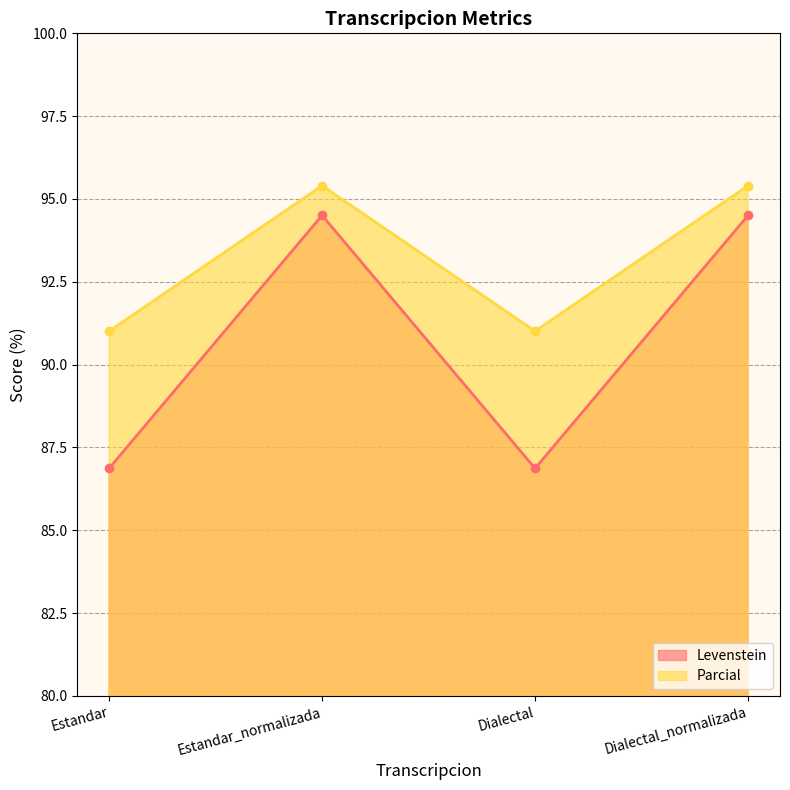

How many data points in Levenstein are less than 94?

2